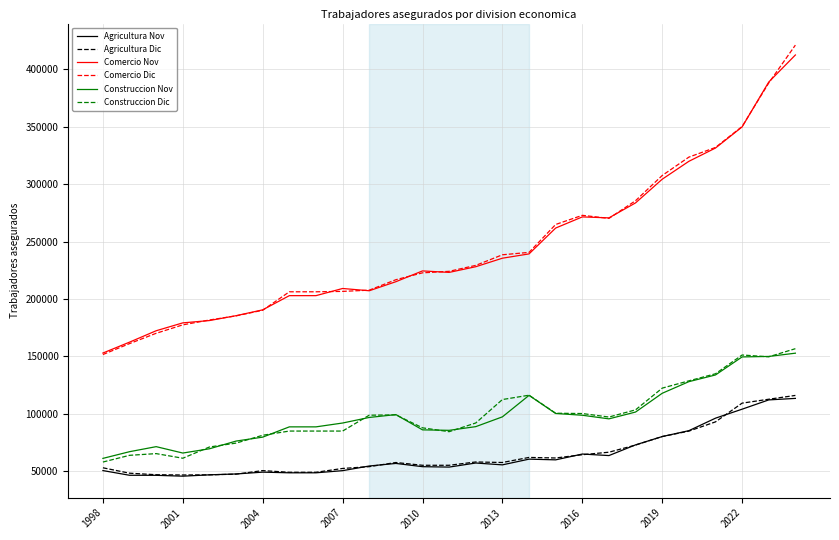

What is the difference between the maximum and second lowest values in the Agricultura Nov series?

67007